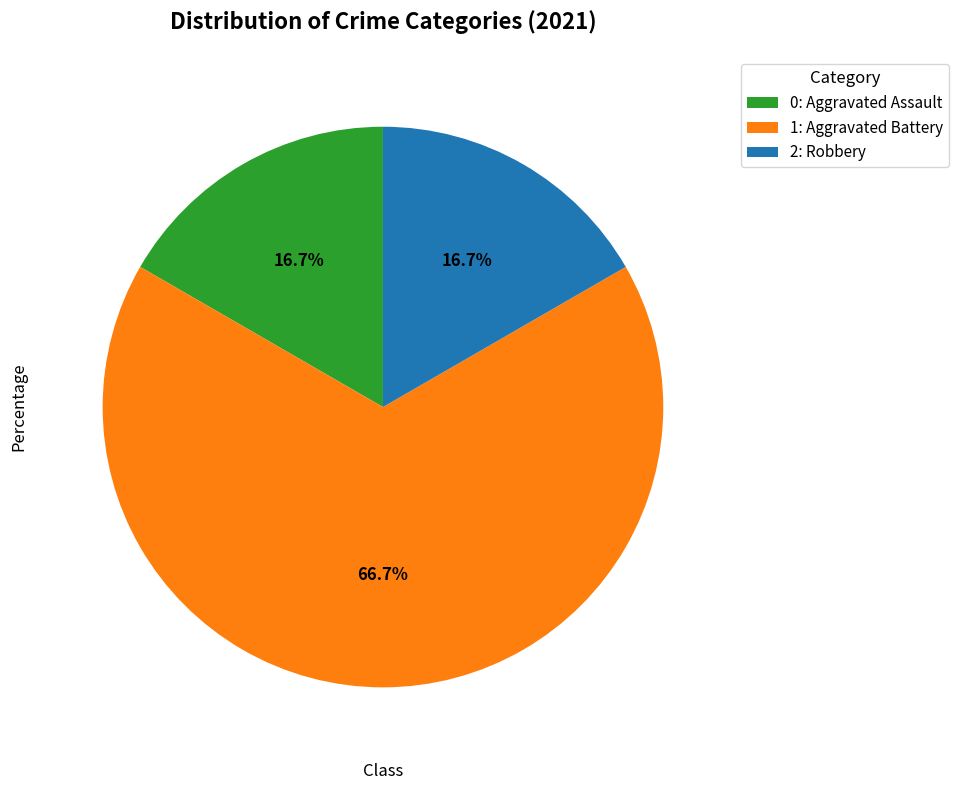

Does 2: Robbery represent more than half of the total?

No